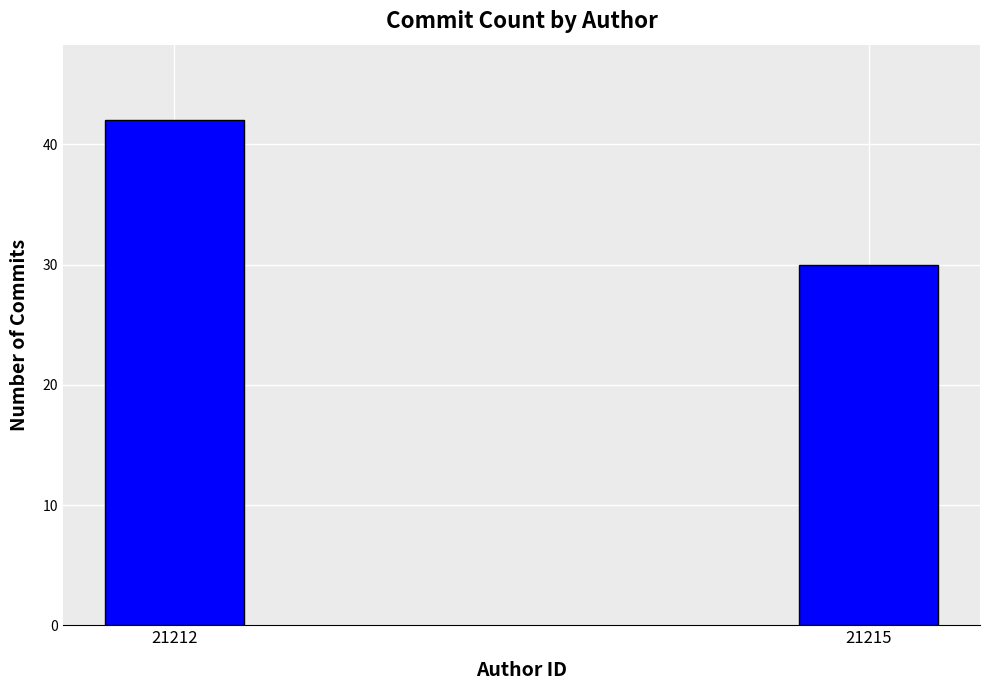

Reading left to right, transcribe all the data shown in this chart.

42	30